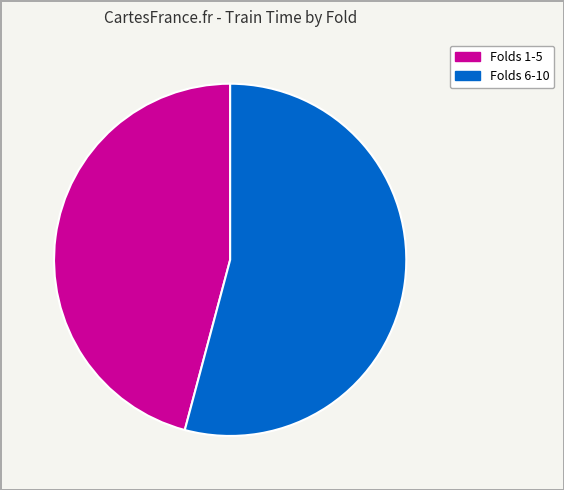

Count the number of slices in the pie.

2